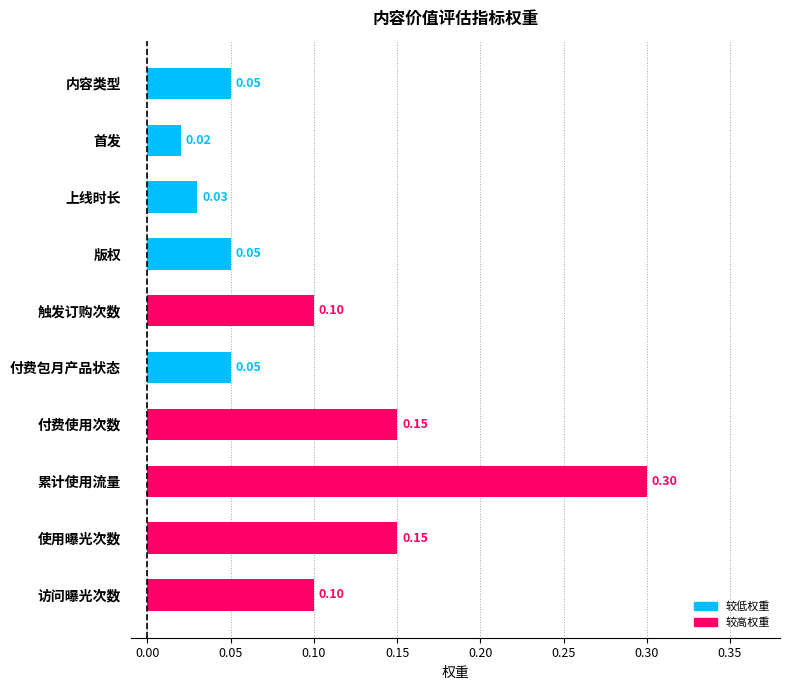

At which label is the value closest to 0?

首发